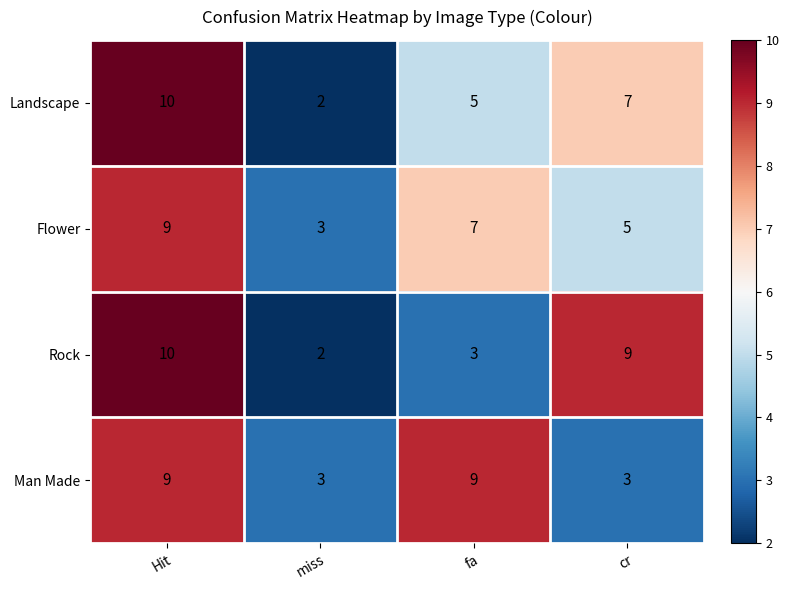

Rank the series at cr from lowest to highest value.

Man Made, Flower, Landscape, Rock